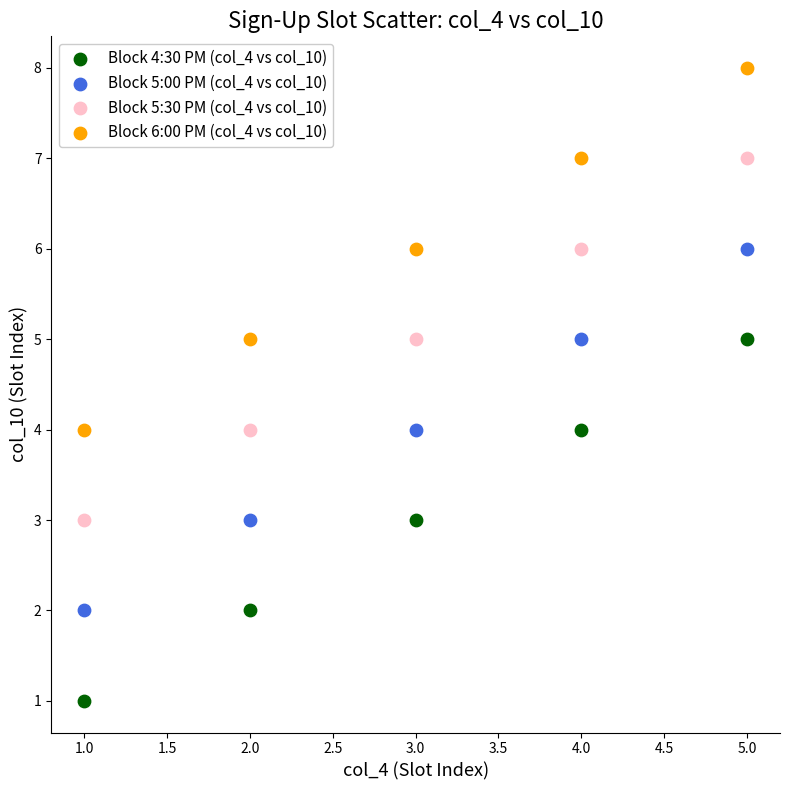

What is the X range (max minus min) for the scatter plot?

4